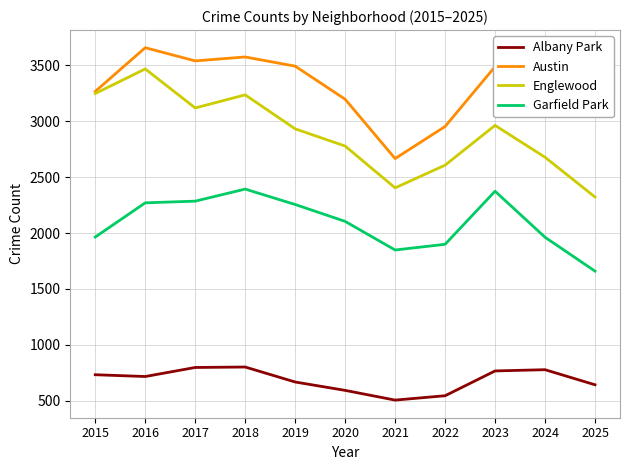

Which category has the highest value across all series?

2016